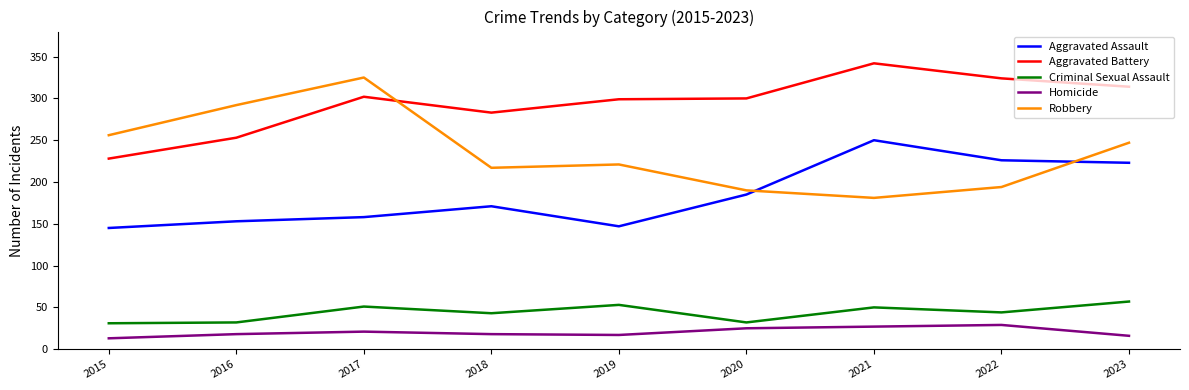

At how many categories does at least one series exceed 108?

9